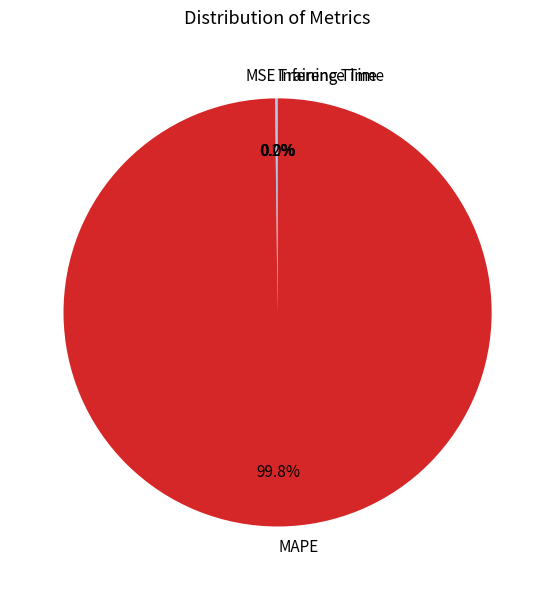

What is the largest slice in the pie chart?

MAPE